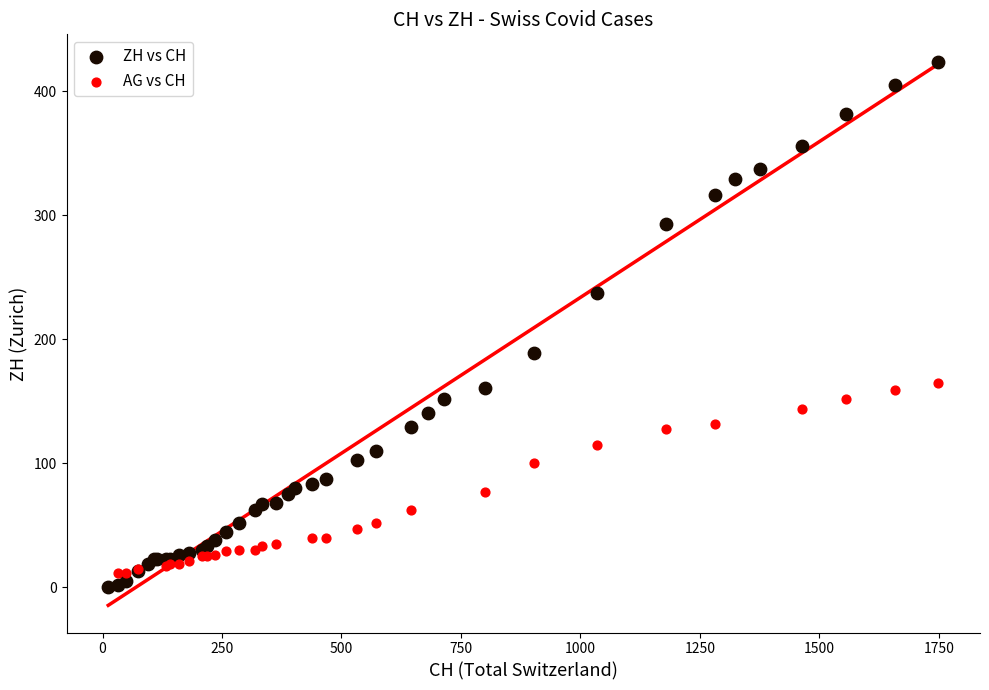

Which series contains the highest Y value?

ZH vs CH